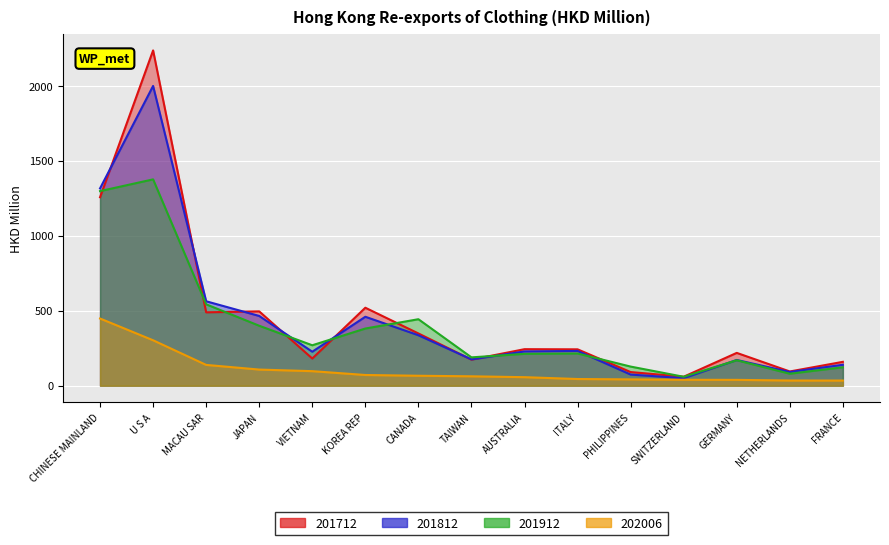

True or false: 201812 has a value of 139.8 at FRANCE.

True